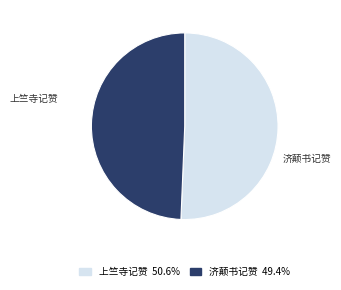

To the nearest percent, what percentage of the pie is 济颠书记赞?

49%